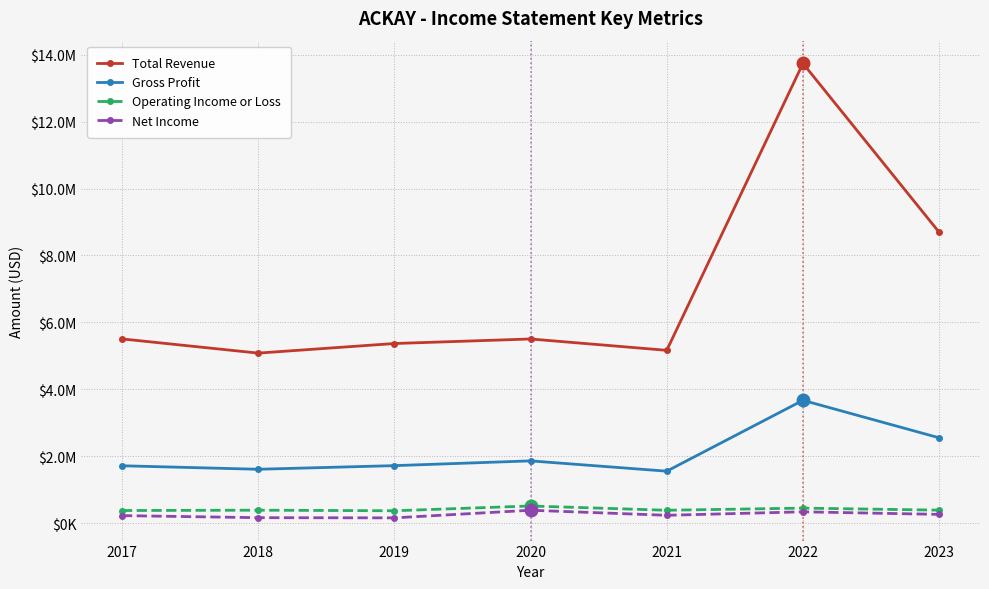

Which series has the largest total across all categories?

Total Revenue